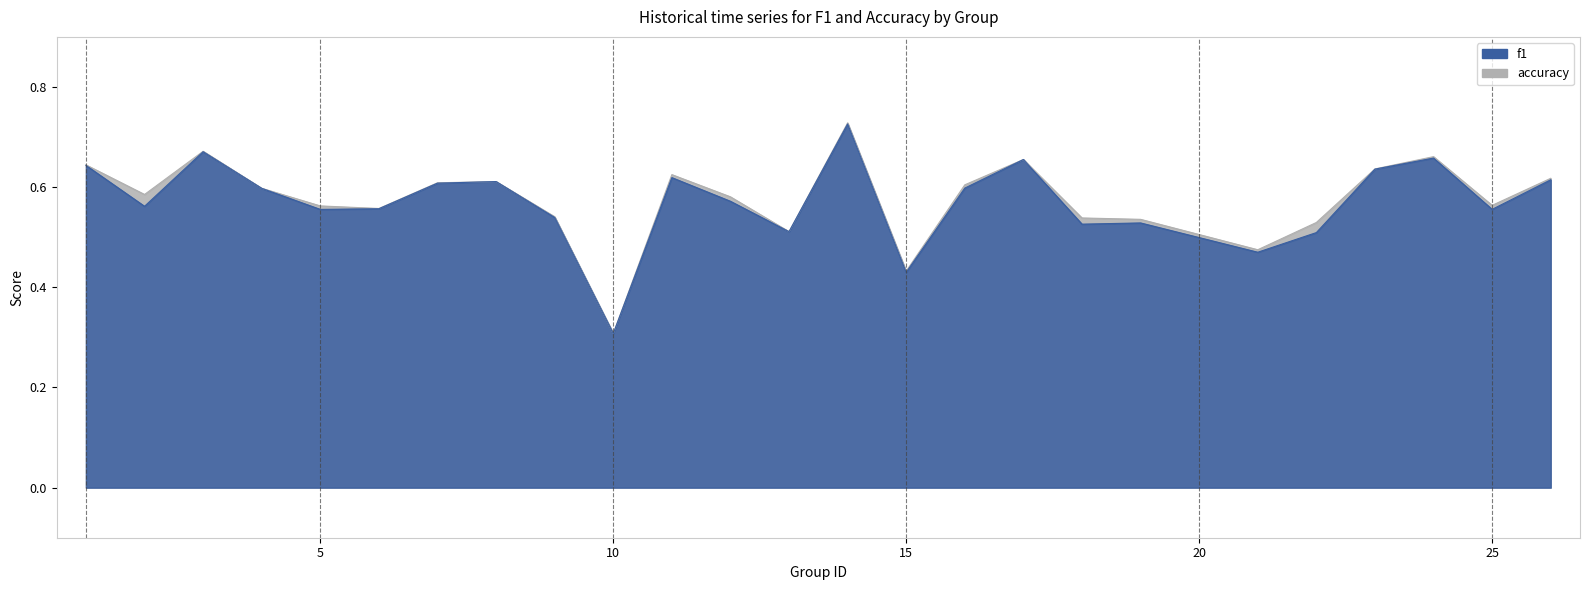

At which category does accuracy reach its first local peak?

3